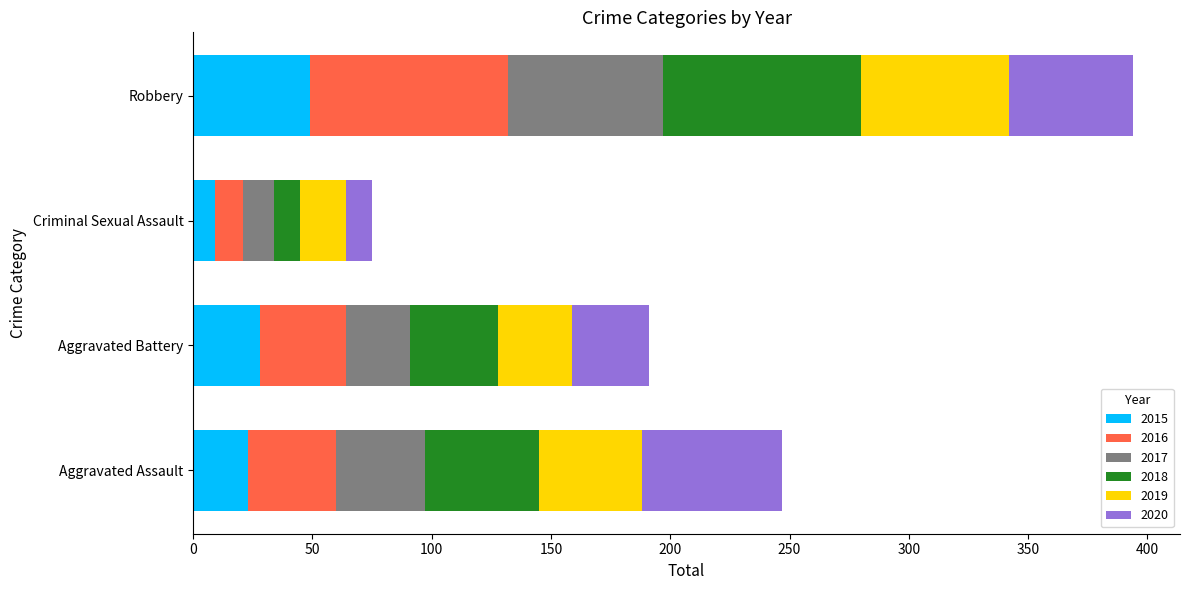

At which category is the sum across all series the highest?

Robbery